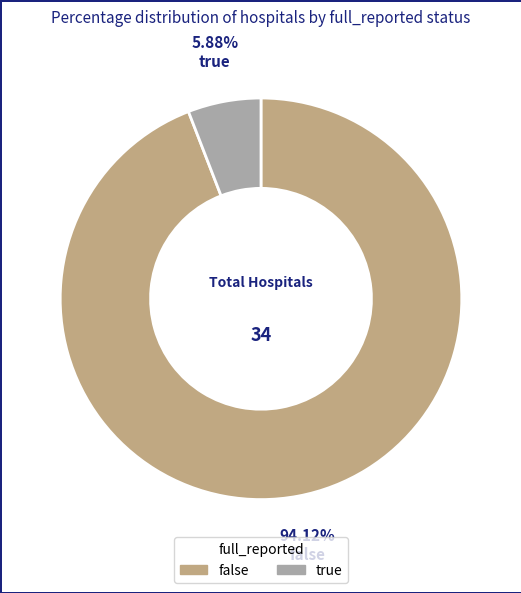

How much of the chart is everything except false?

5.9%